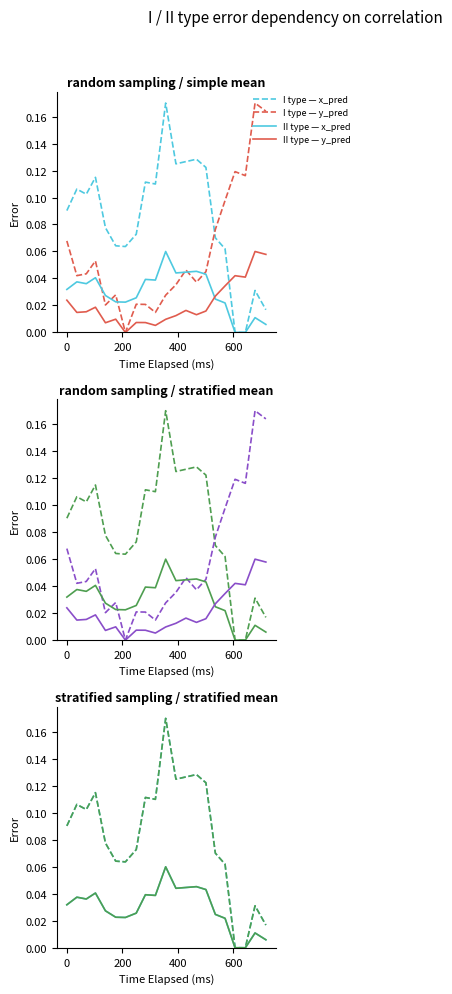

What is the maximum value for y_pred_normalised?

0.2